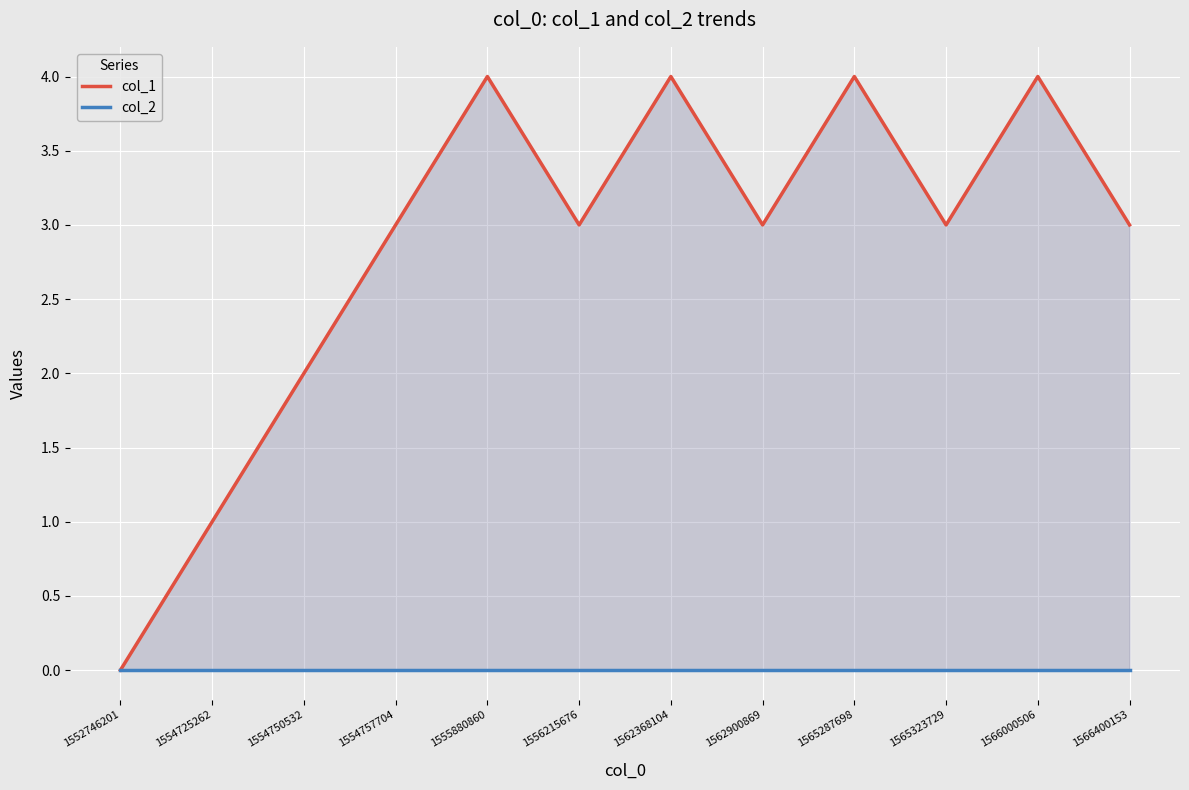

Which series has the largest range (max minus min)?

col_1